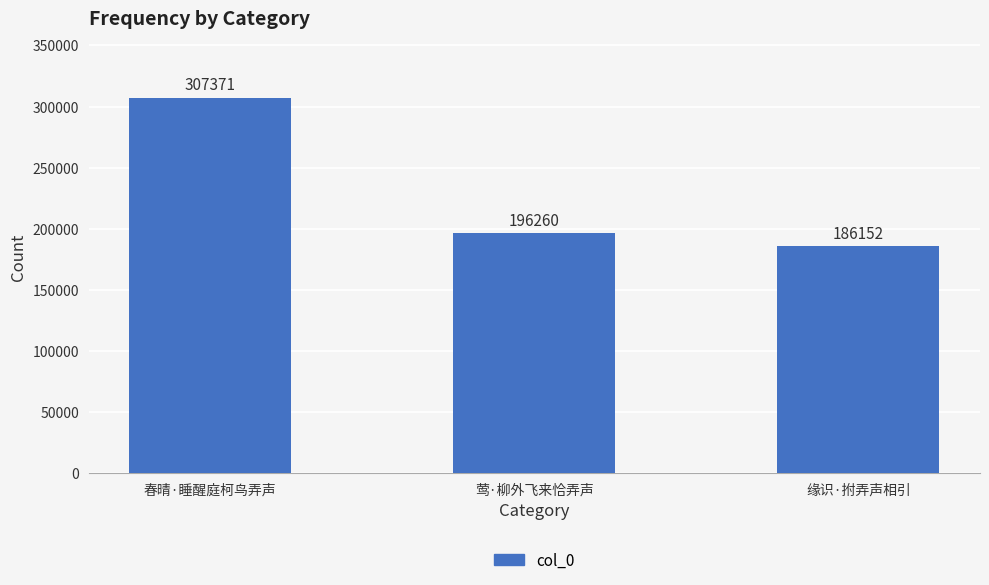

What is the sum of the values at 缘识·拊弄声相引 and 莺·柳外飞来恰弄声?

382412